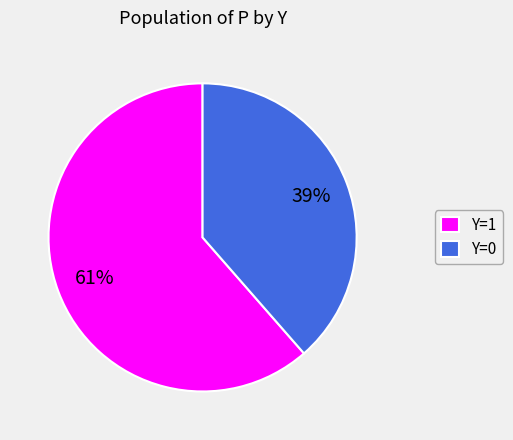

Do Y=0 and Y=1 together represent more than half of the pie?

Yes